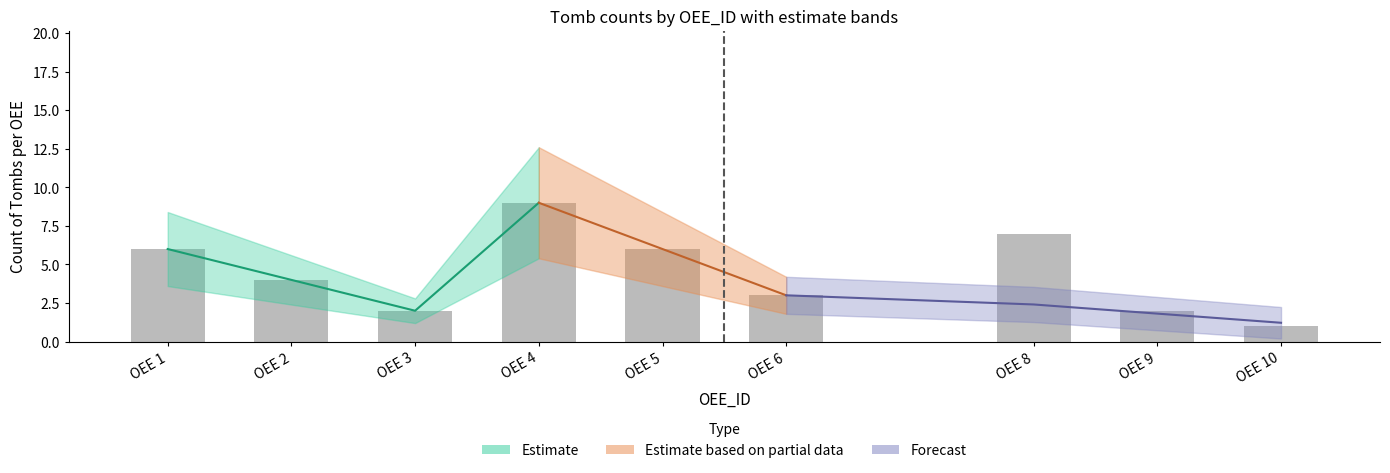

What is the average value of the lower series?

2.1